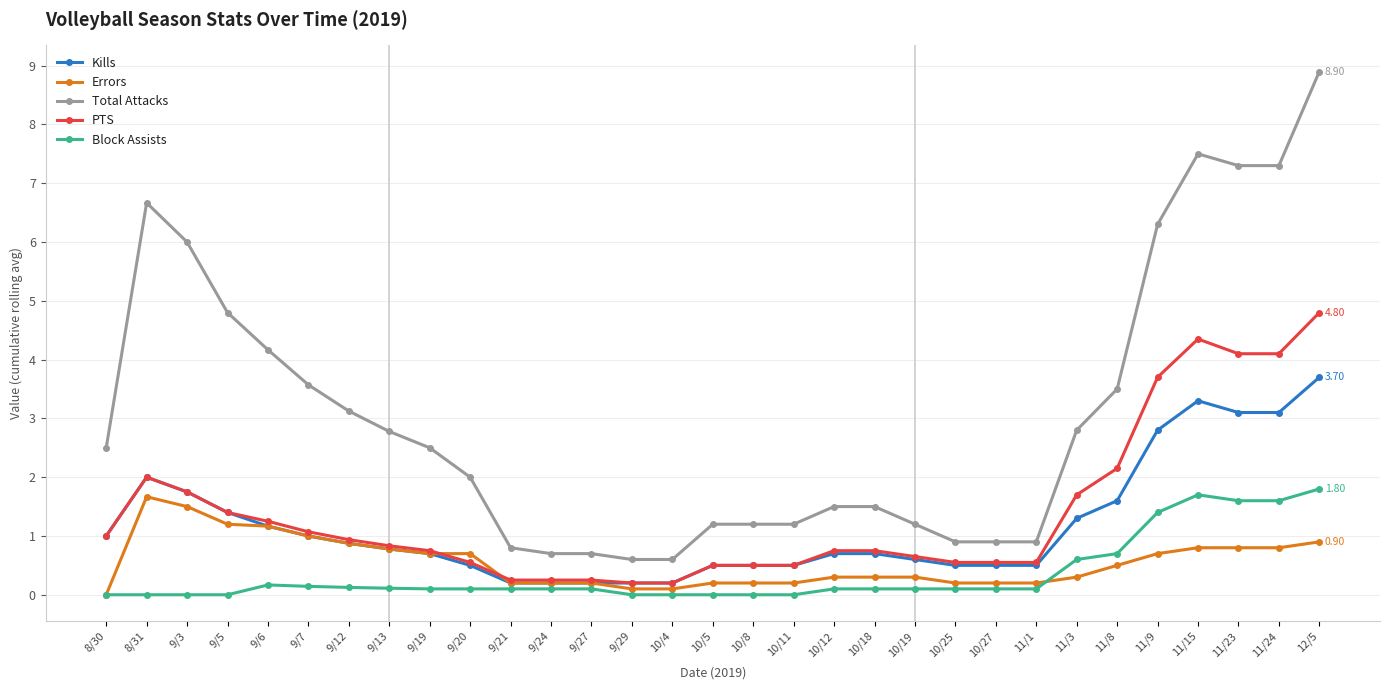

True or false: Total Attacks has more than 0 points higher than both neighbors.

True